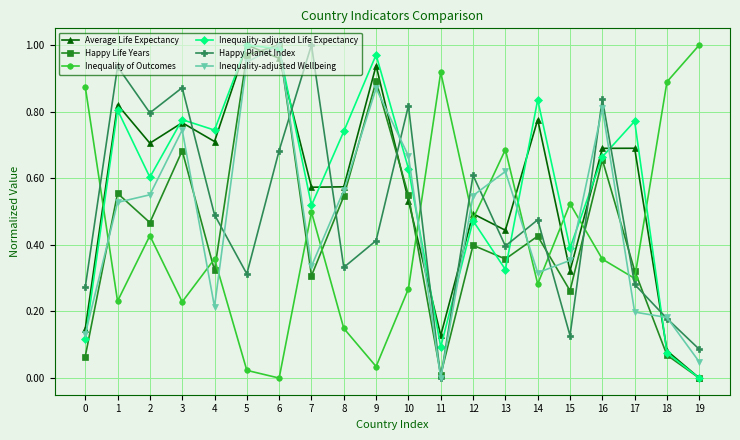

What is the total value across all series at 5?

4.3